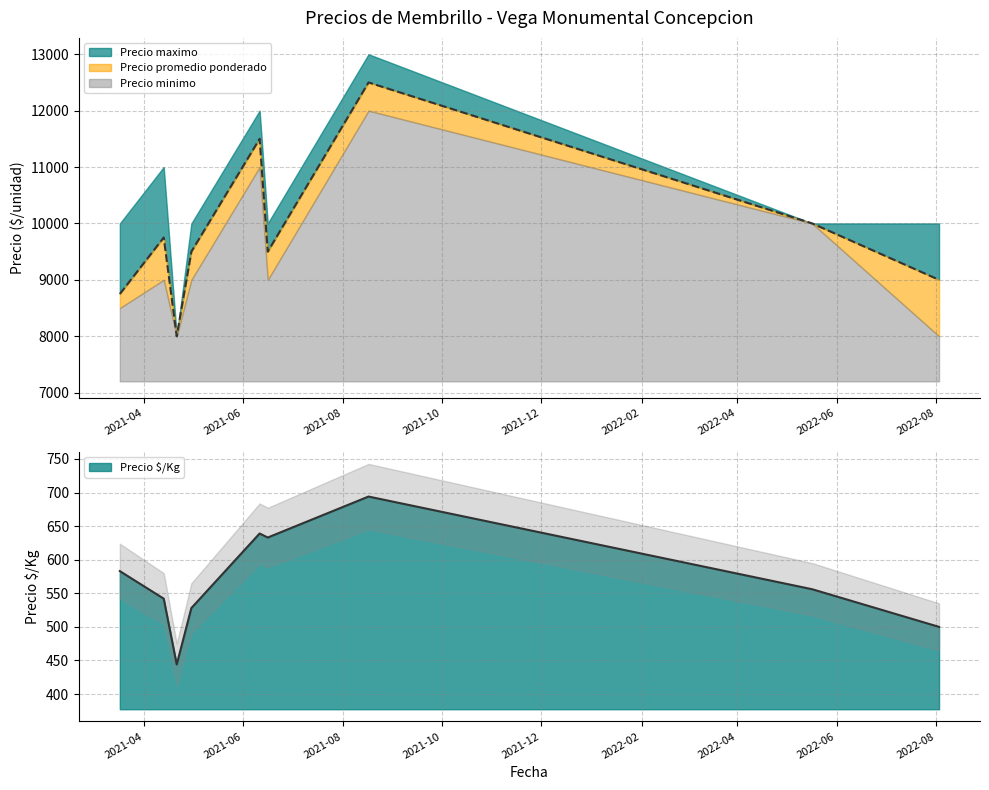

What is the highest value of the Precio $/Kg series?

694